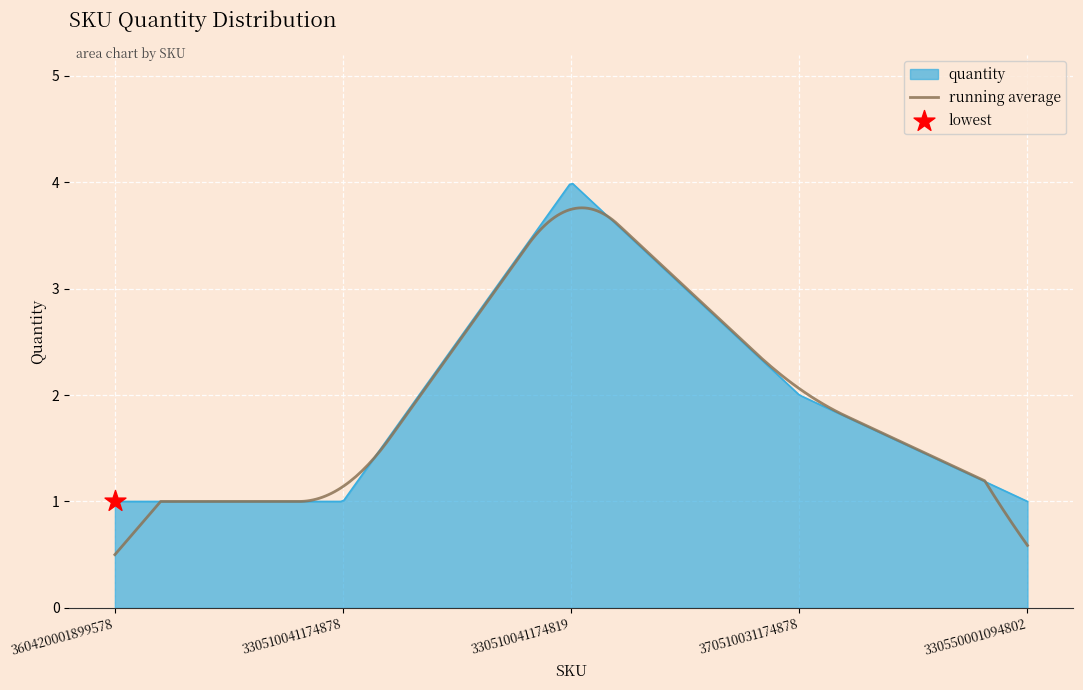

Which series has the largest range (max minus min)?

running average